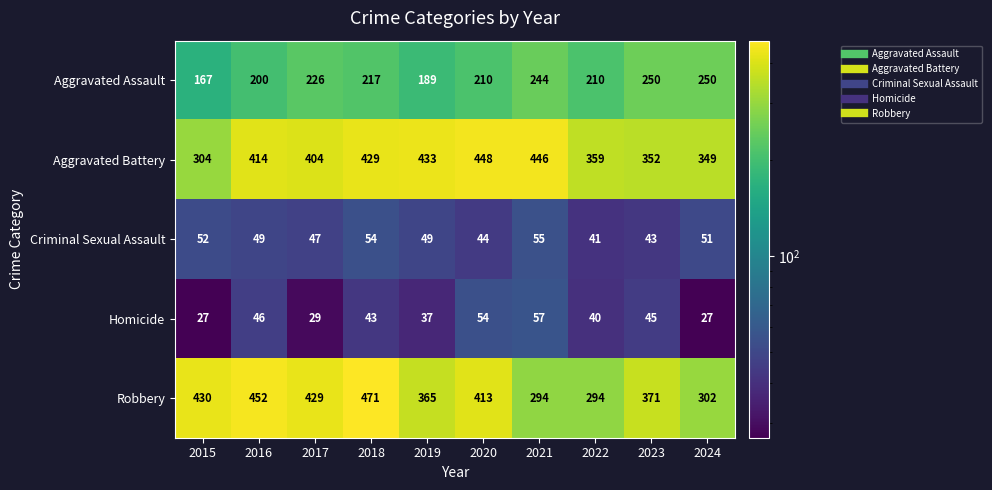

How many data points does each series have?

10